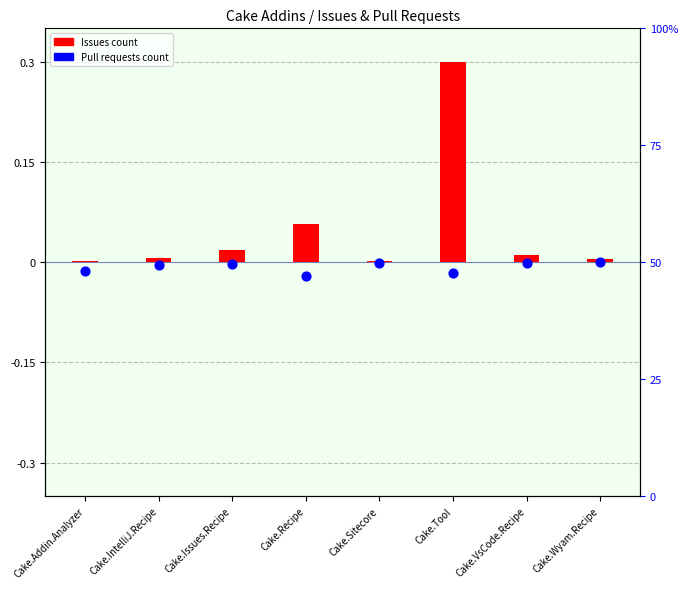

What are all the series names shown in the legend?

Issues count, Pull requests count